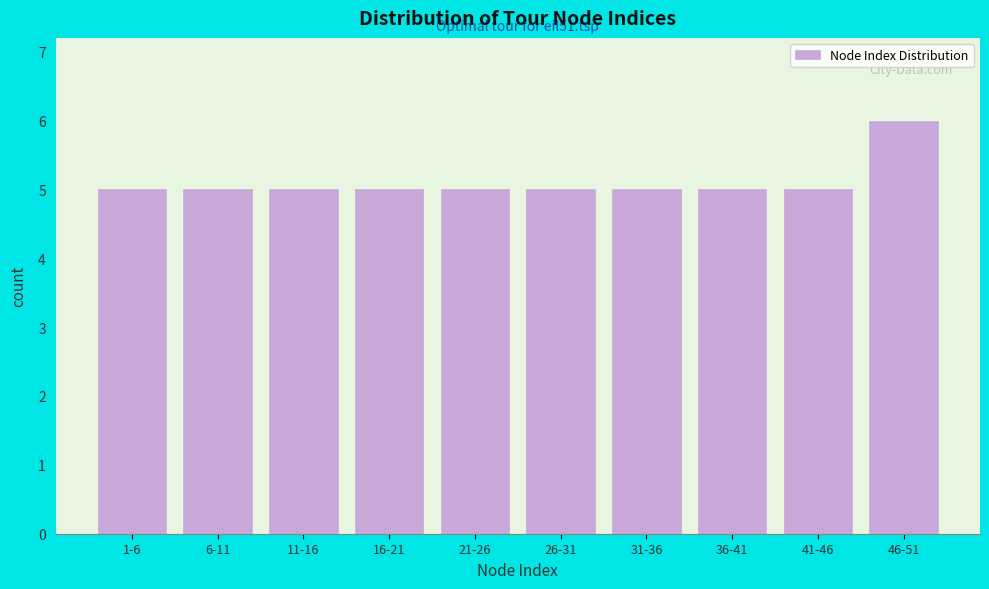

Reading left to right, transcribe all the data shown in this chart.

1-6=5	6-11=5	11-16=5	16-21=5	21-26=5	26-31=5	31-36=5	36-41=5	41-46=5	46-51=6